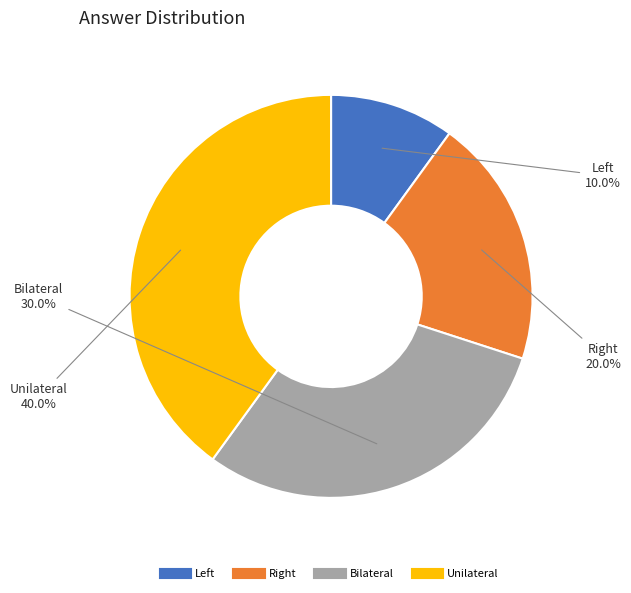

To the nearest percent, what percentage of the pie is Unilateral?

40%